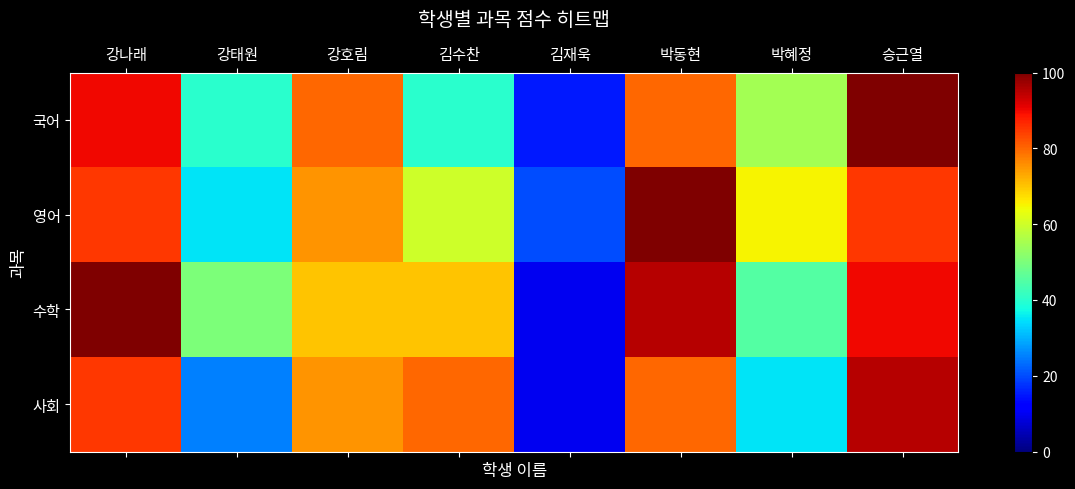

What is the difference between the highest and lowest values at 강호림?

10